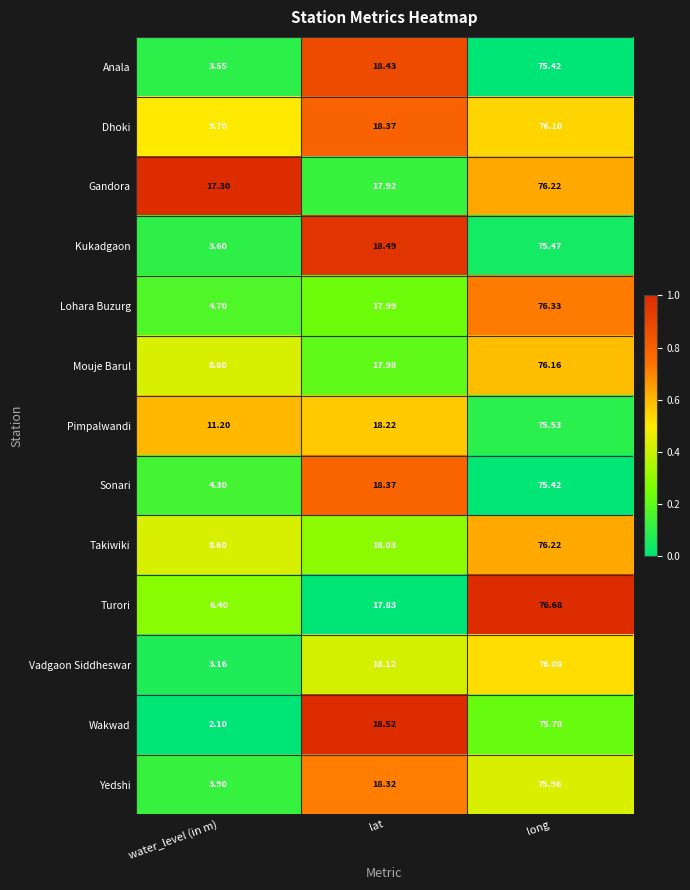

Which label corresponds to the smallest value in the chart?

water_level (in m)